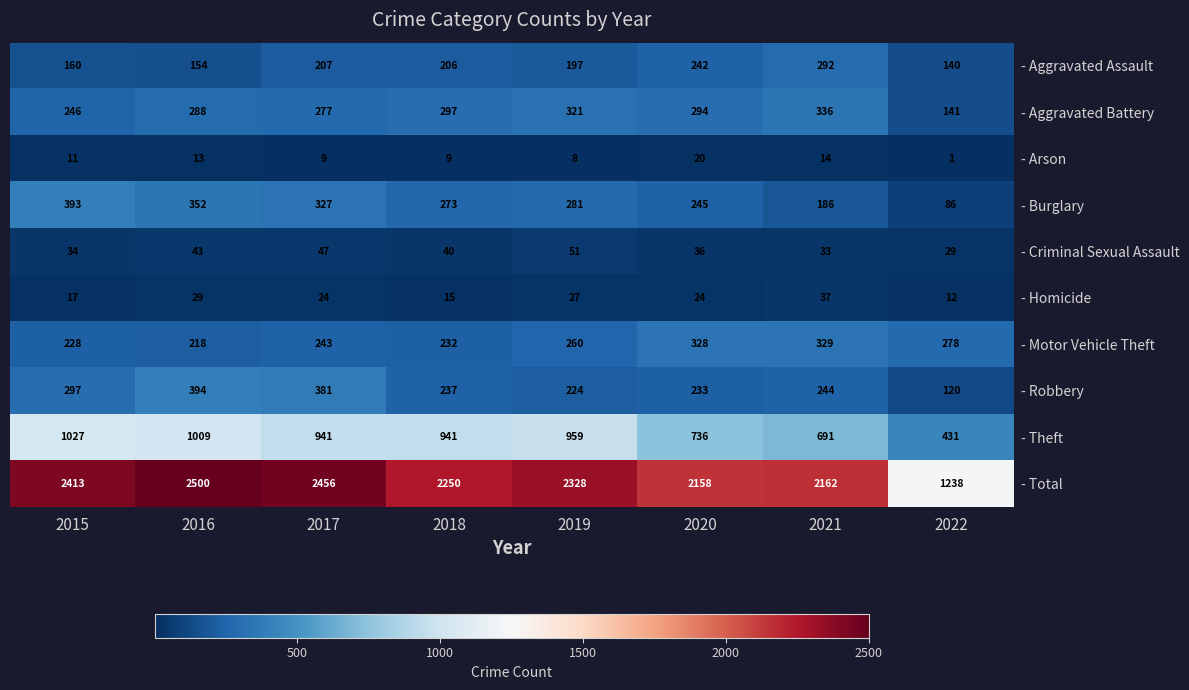

The value of - Aggravated Battery at 2020 is 497. True or false?

False